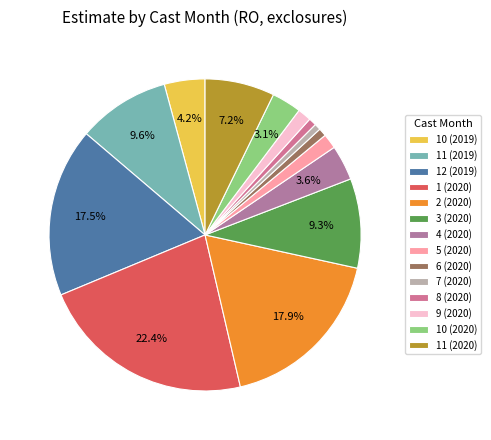

Which slice is the smallest?

7 (2020)